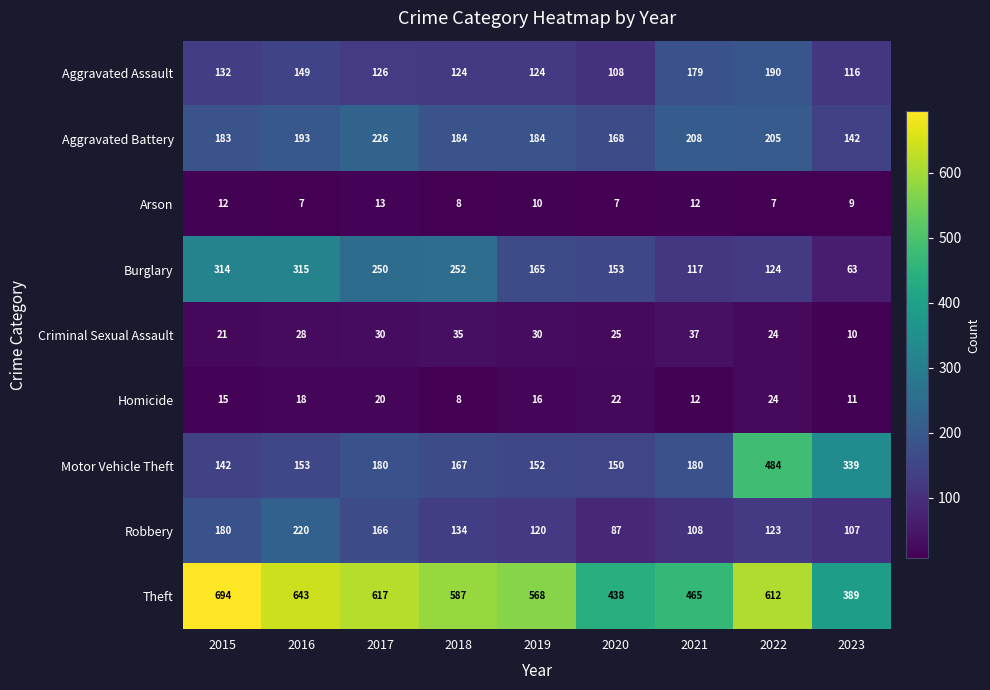

At which label is Theft closest to 541?

2019